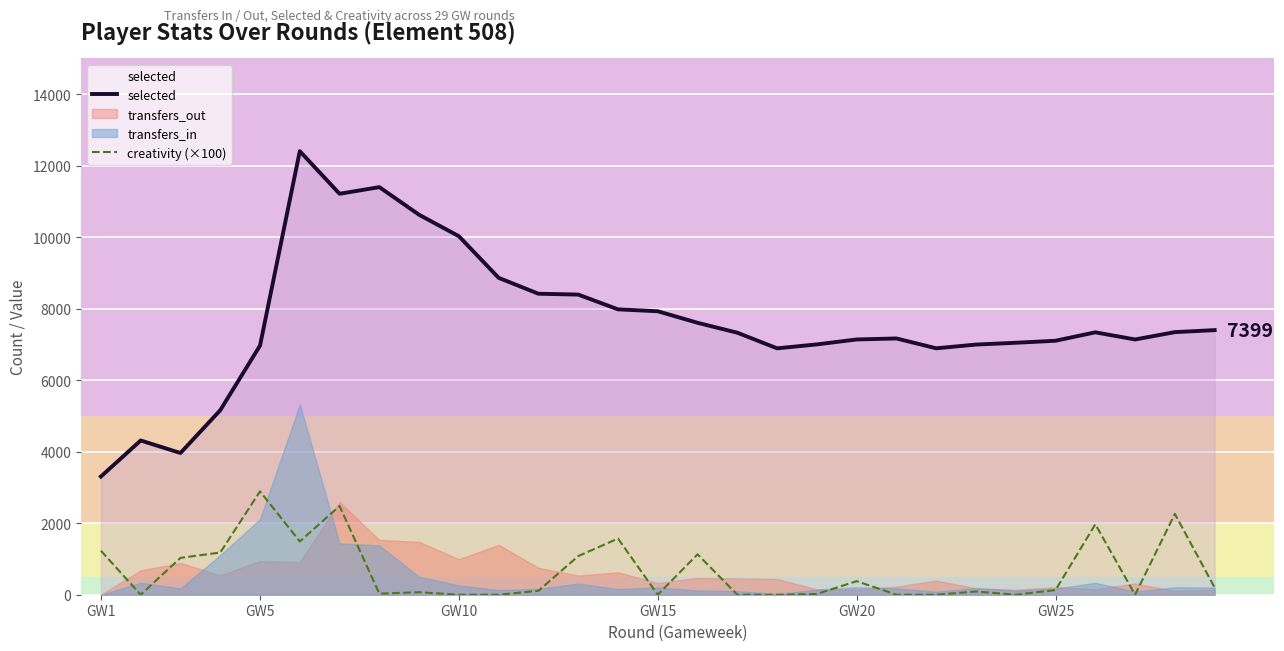

Which series has the largest total across all categories?

selected